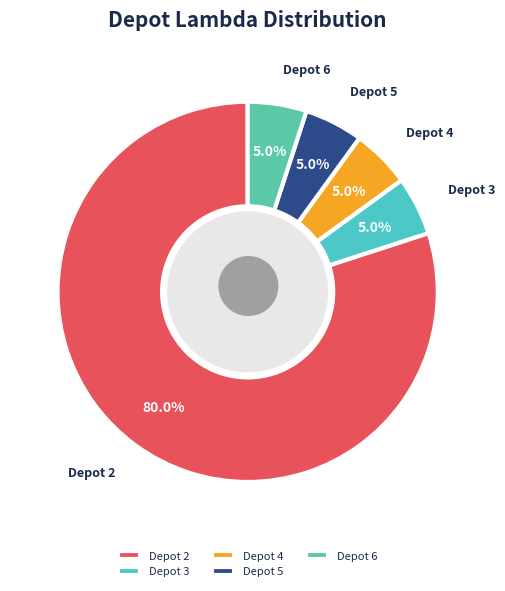

How many segments does this pie chart have?

5